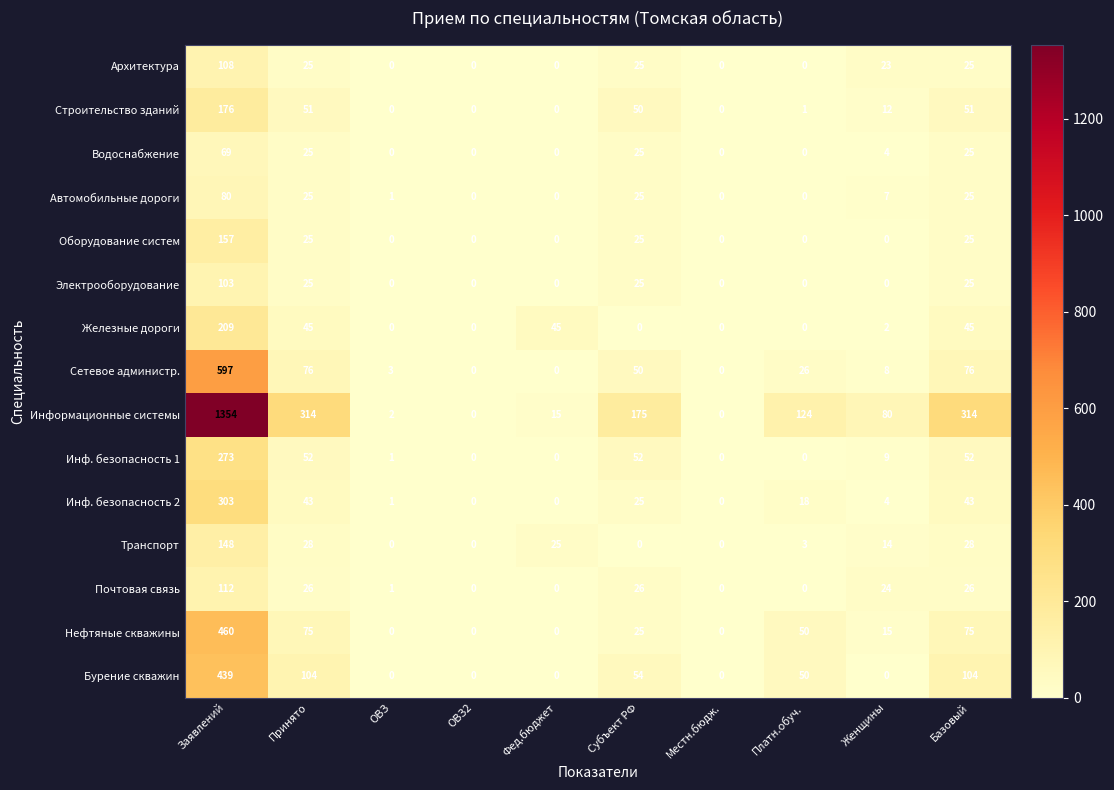

Which series changed the most between Фед.бюджет and Субъект РФ?

Информационные системы